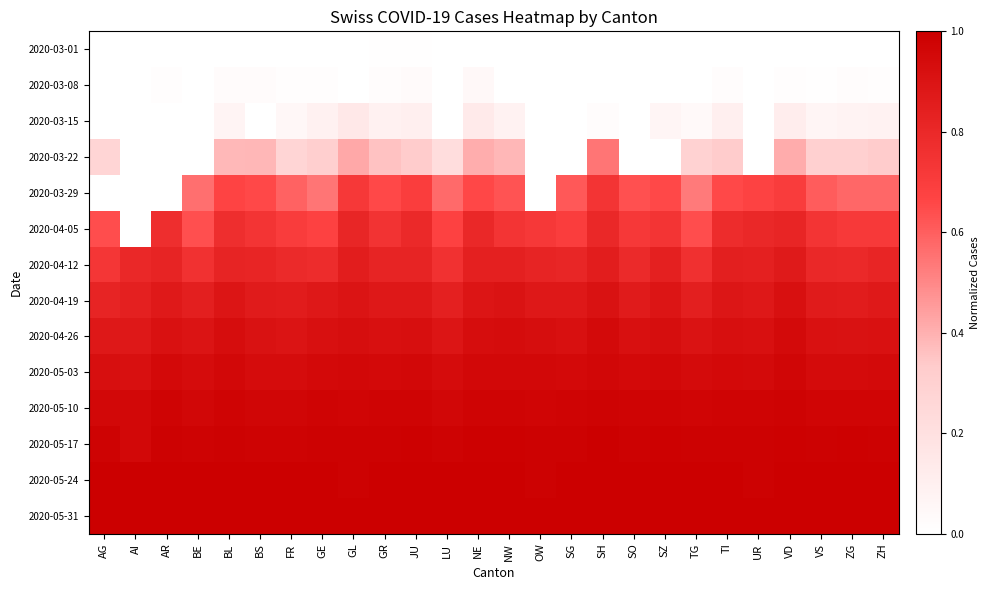

List the series in order of their peak value, lowest first.

2020-03-01, 2020-03-08, 2020-03-15, 2020-03-22, 2020-03-29, 2020-04-05, 2020-04-12, 2020-04-19, 2020-04-26, 2020-05-03, 2020-05-10, 2020-05-17, 2020-05-24, 2020-05-31